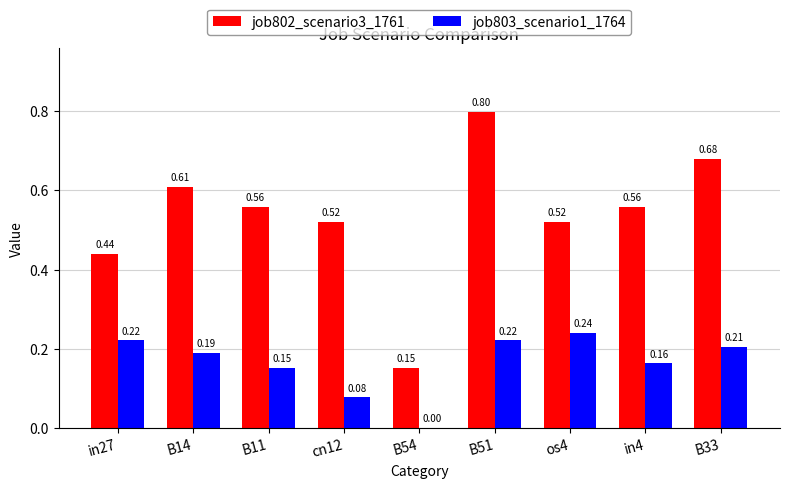

What is the sum of all job803_scenario1_1764 values?

1.5